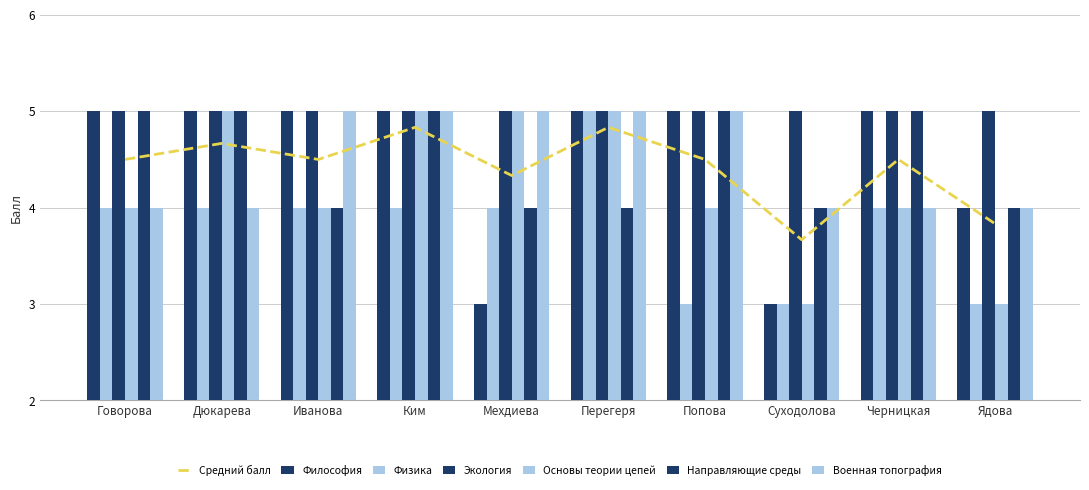

What is the difference between the highest and lowest values at Ким?

1